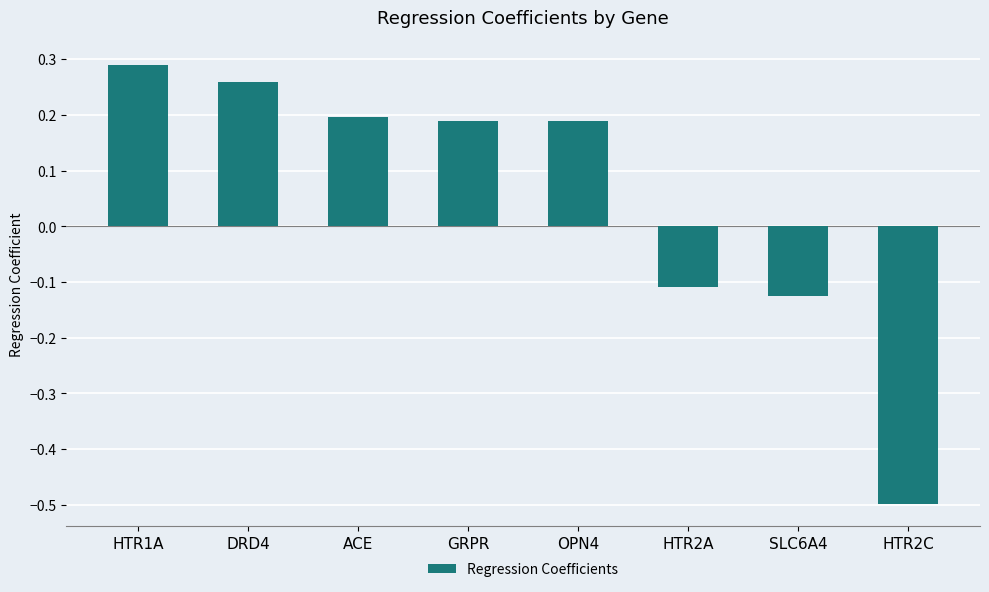

True or false: the data shows -0.5 at HTR2C.

True